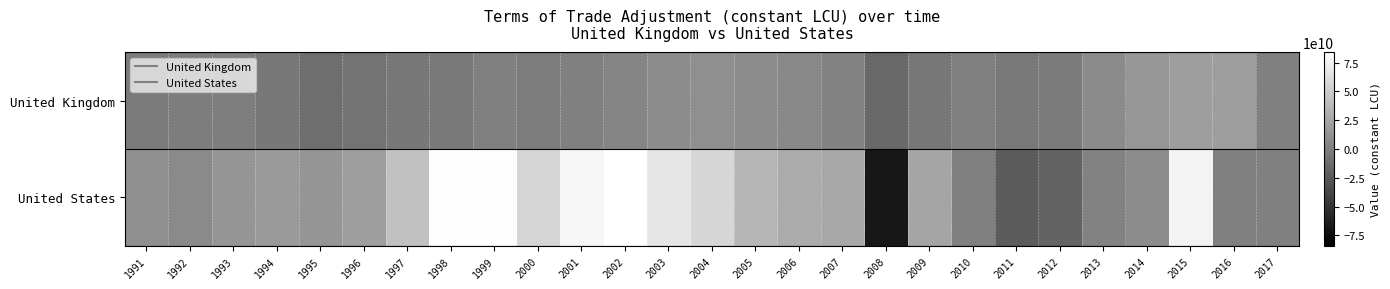

Which series has the largest total across all categories?

United States